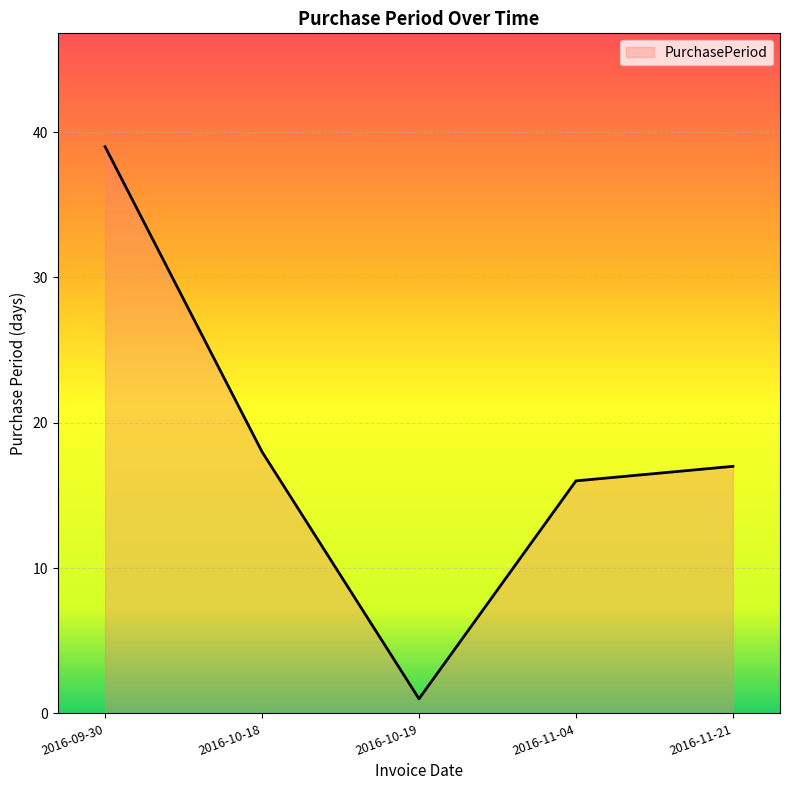

What position from the left is 2016-11-21?

5